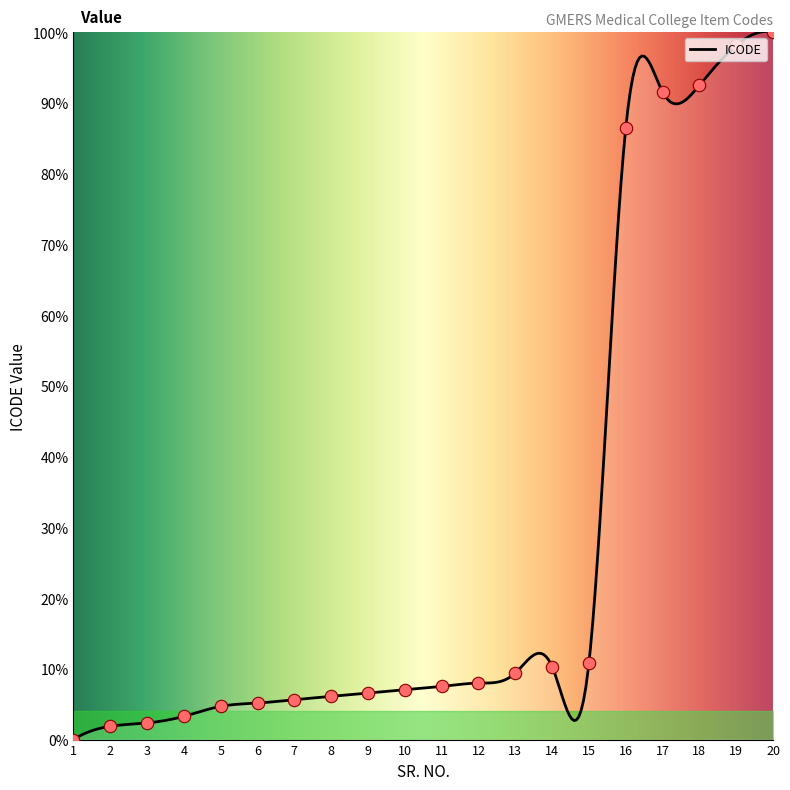

What is the change in value from 14 to 17?

+81.2